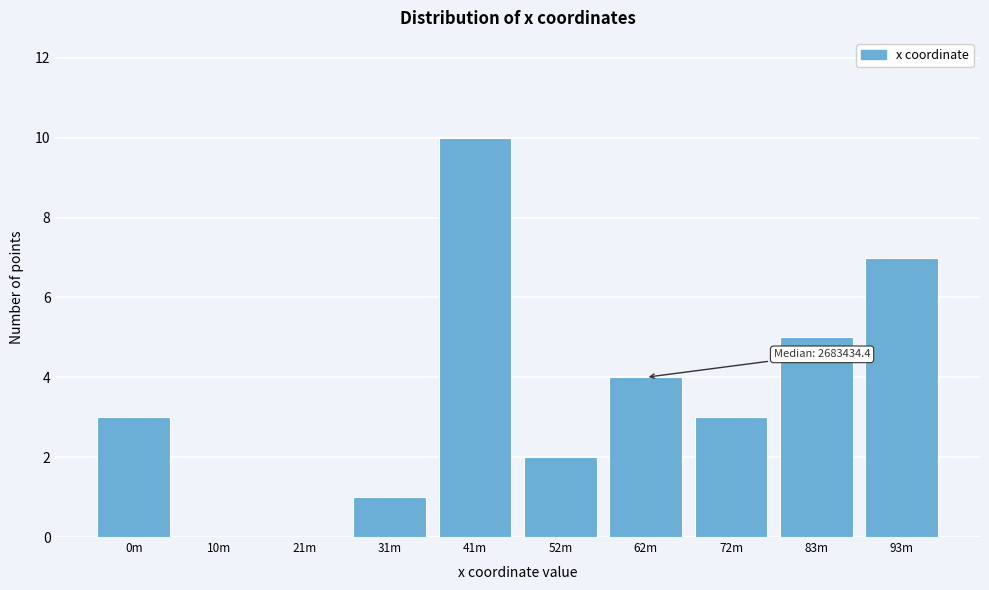

Reading left to right, transcribe all the data shown in this chart.

0m=3	10m=0	21m=0	31m=1	41m=10	52m=2	62m=4	72m=3	83m=5	93m=7